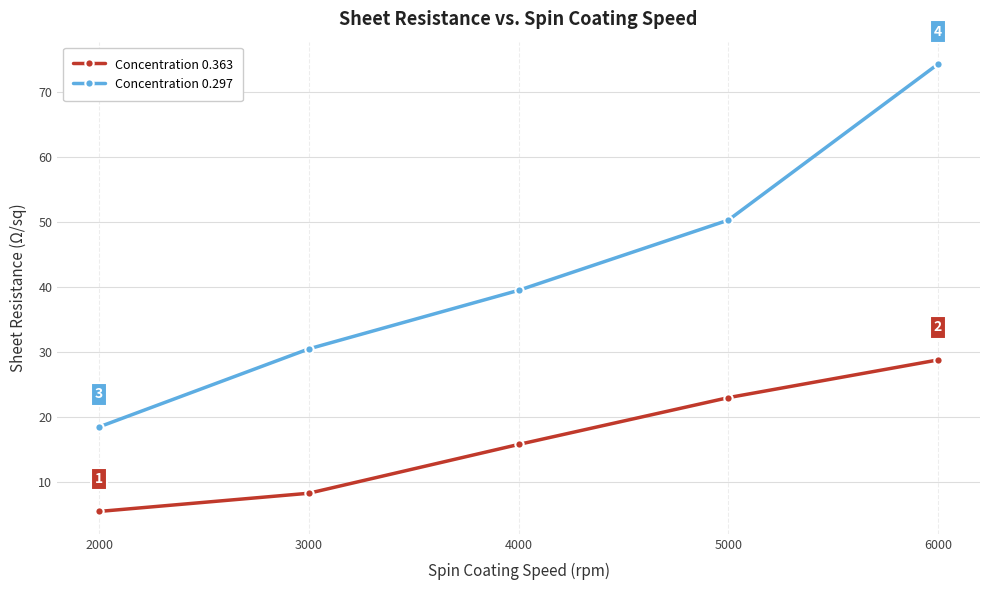

True or false: Concentration 0.363 and Concentration 0.297 intersect in this chart.

False